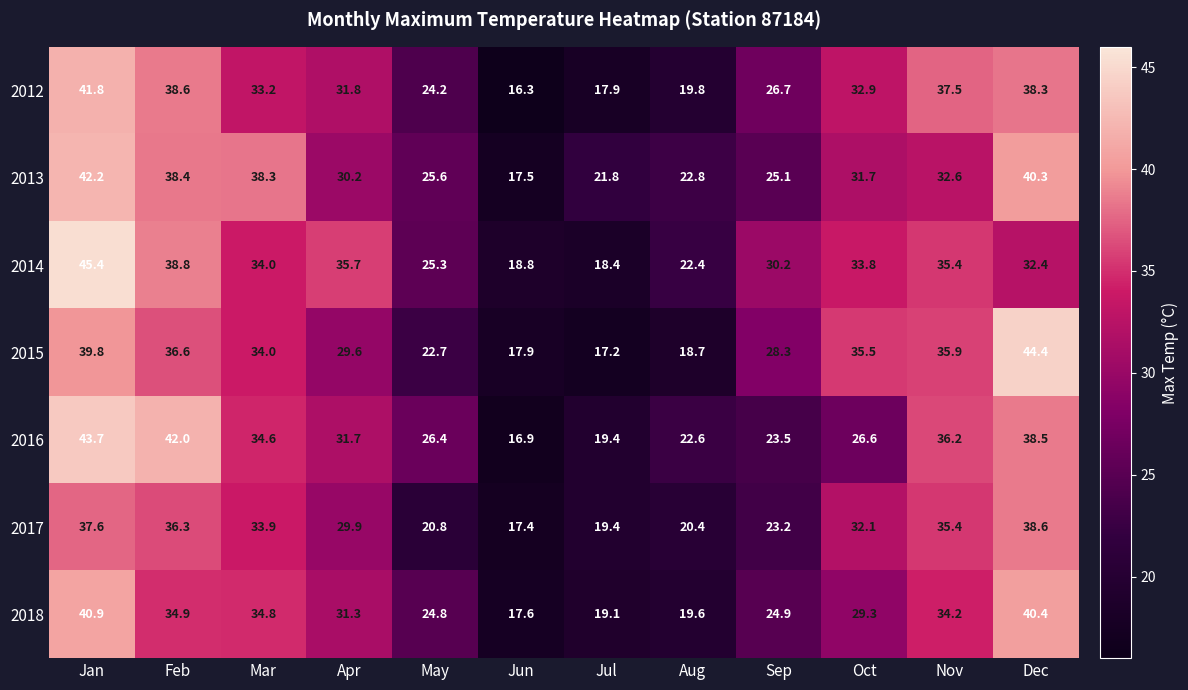

Where does the 2012 series first go above 32?

Jan